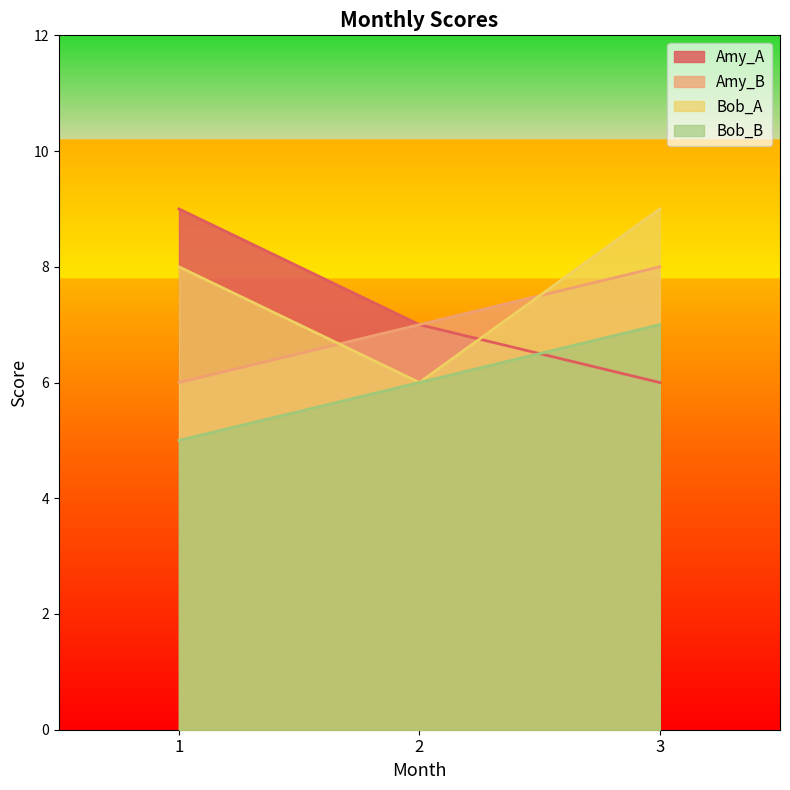

Reading left to right, list all the values displayed in this chart.

Amy_A: 1=9	2=7	3=6
Amy_B: 1=6	2=7	3=8
Bob_A: 1=8	2=6	3=9
Bob_B: 1=5	2=6	3=7